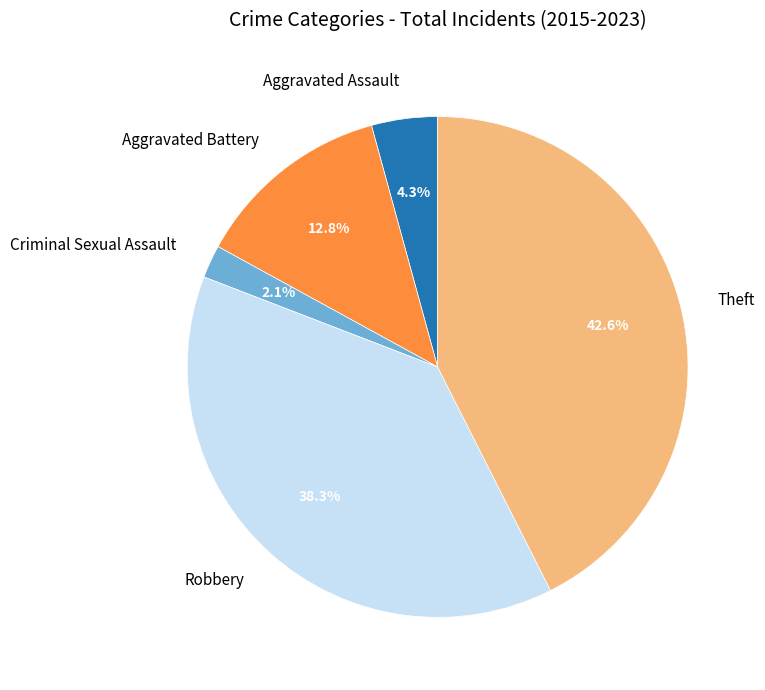

Is Aggravated Battery the majority of the pie?

No